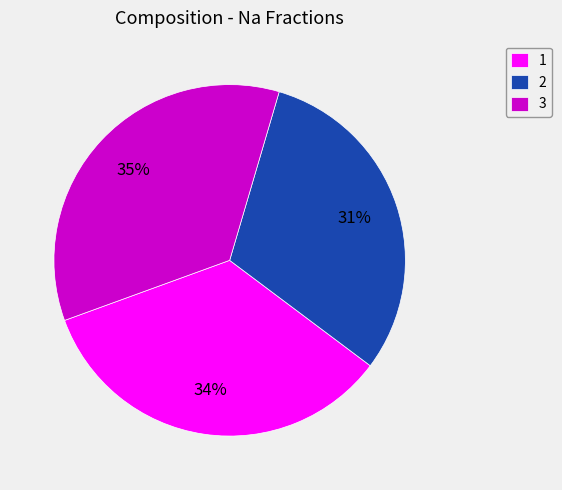

Rank the categories by value from lowest to highest.

2, 1, 3